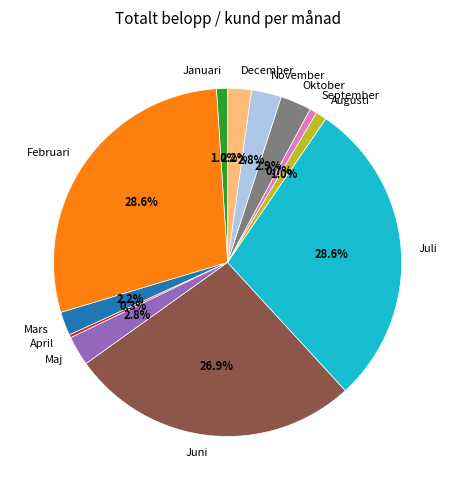

Between December and Augusti, which is larger?

December